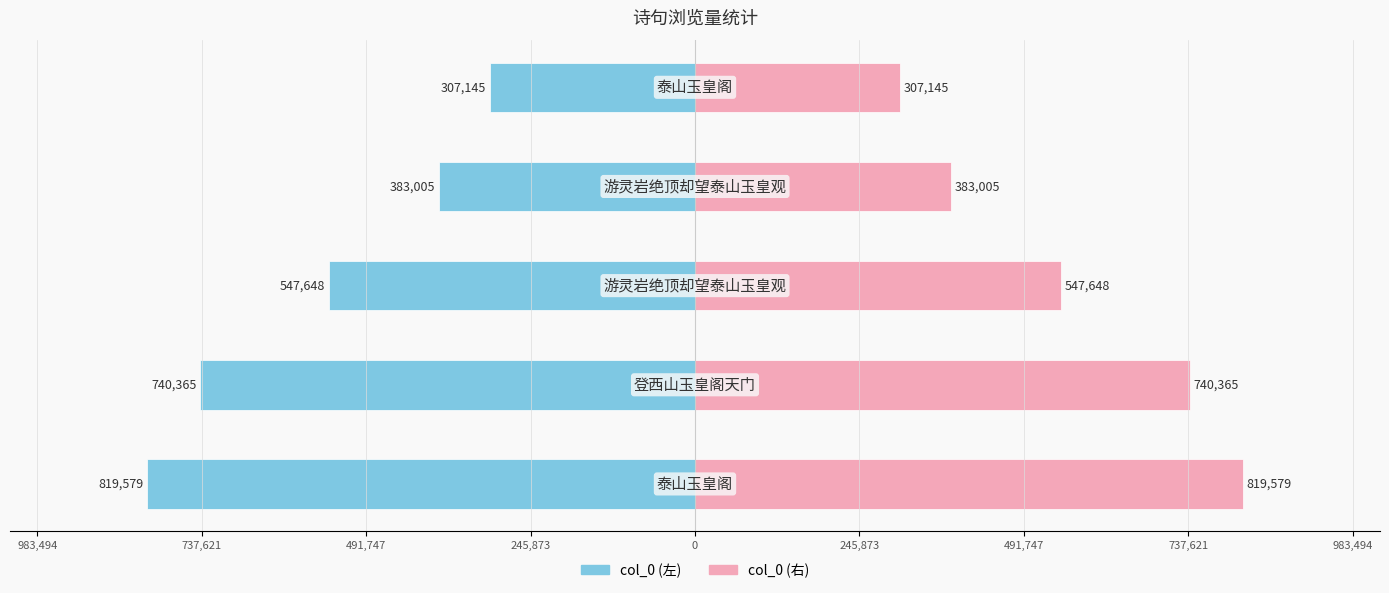

Which series has the largest range (max minus min)?

col_0 (左)